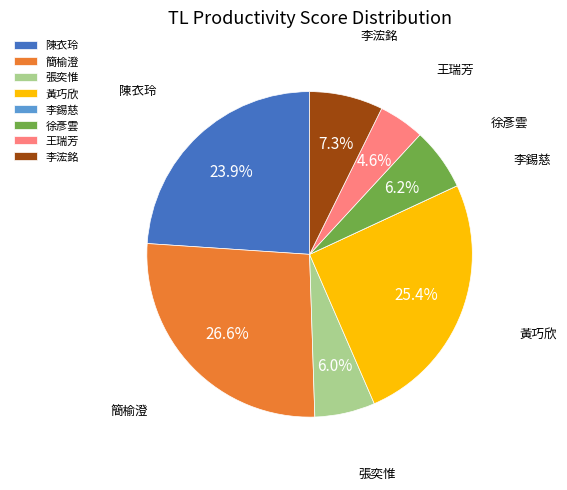

Which has a higher value, 黃巧欣 or 陳衣玲?

黃巧欣